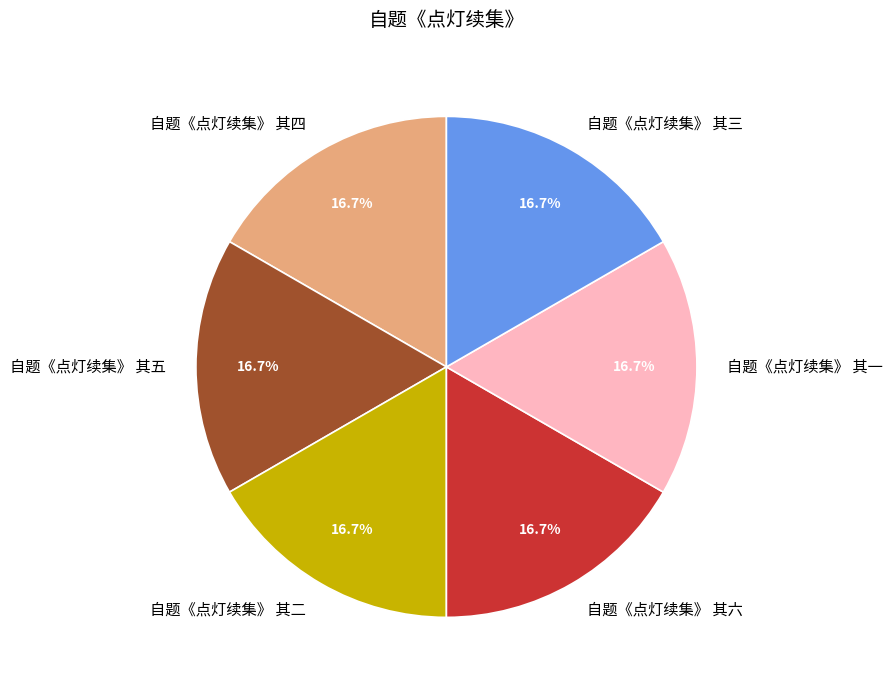

What portion of the pie excludes 自题《点灯续集》 其三?

83.3%